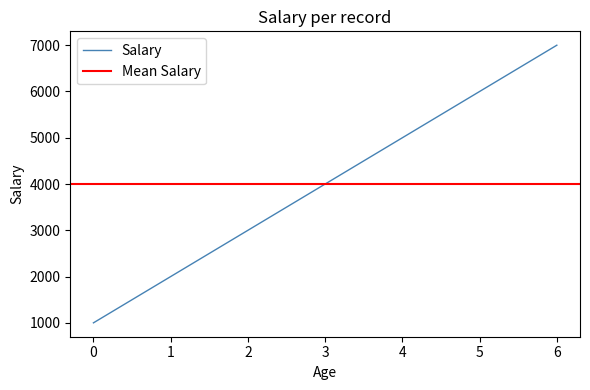

What is the minimum value shown in the chart?

1000